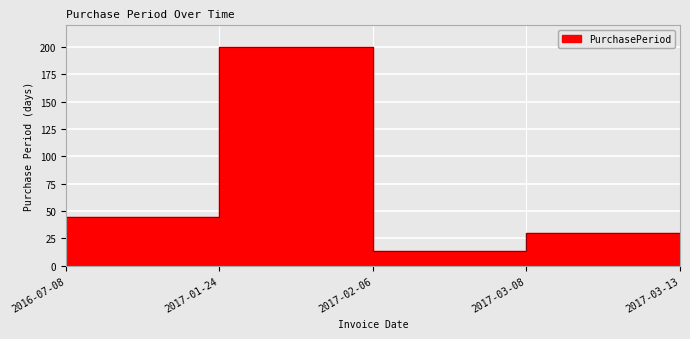

Between 2017-02-06 and 2017-01-24, which is larger?

2017-01-24